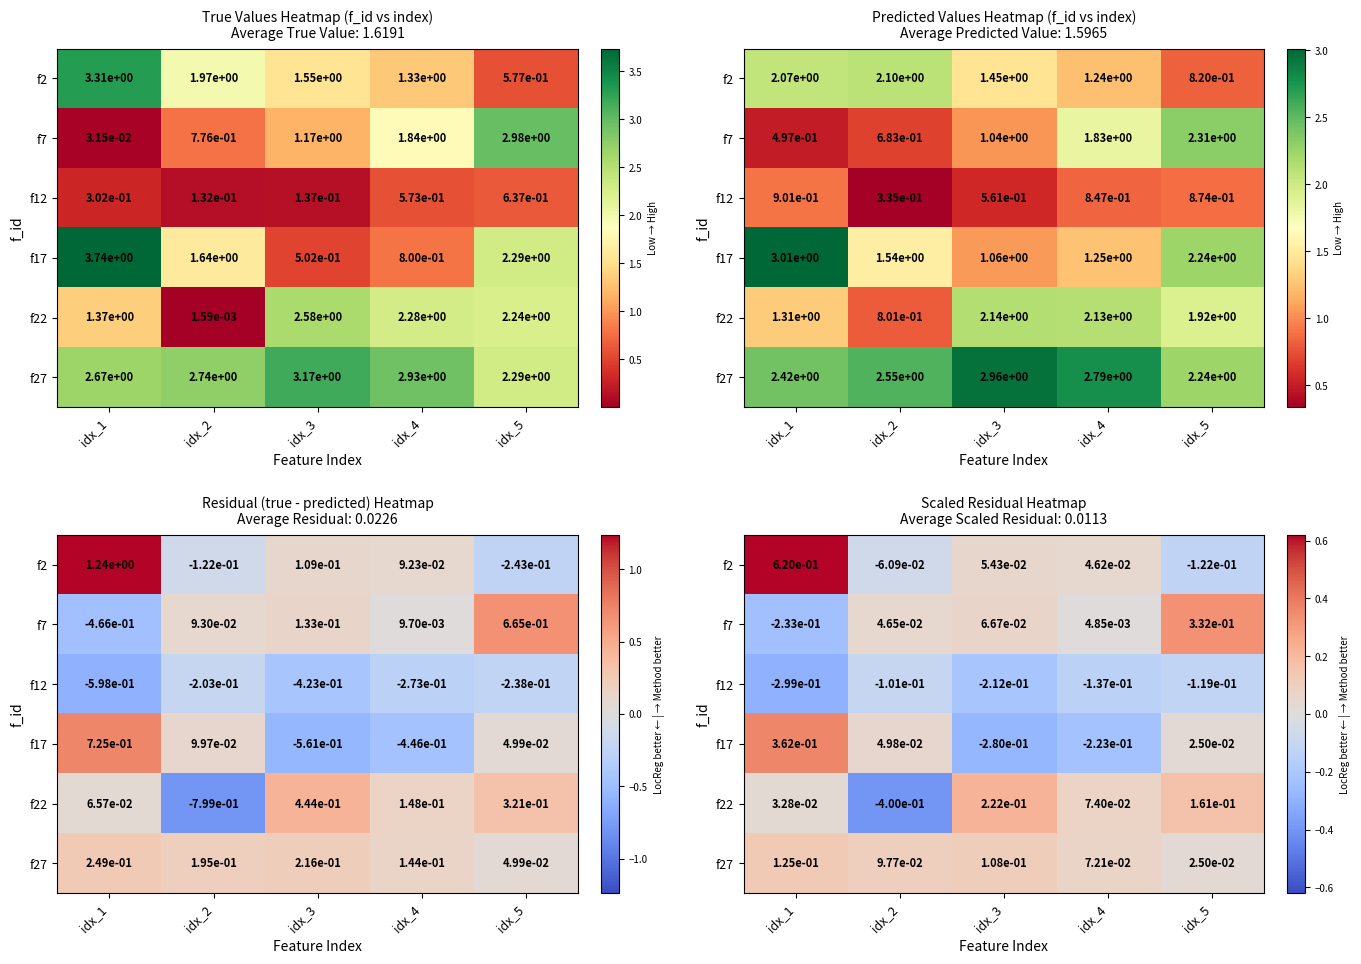

What is the total value across all series at idx_1?

0.6